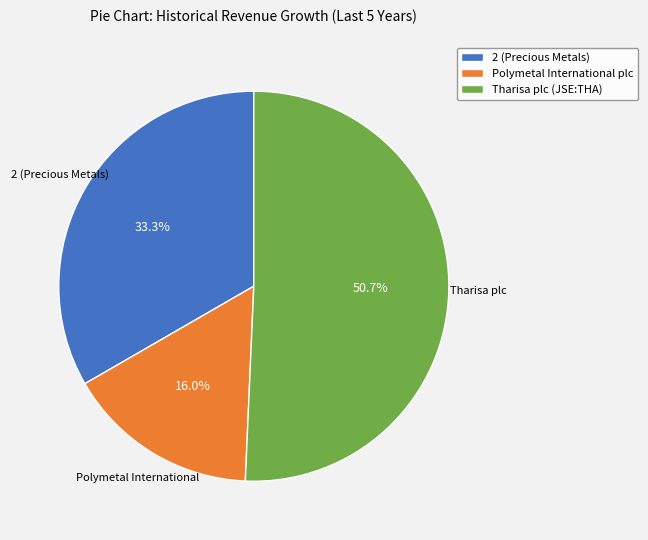

What is the smallest slice in the pie chart?

Polymetal International plc